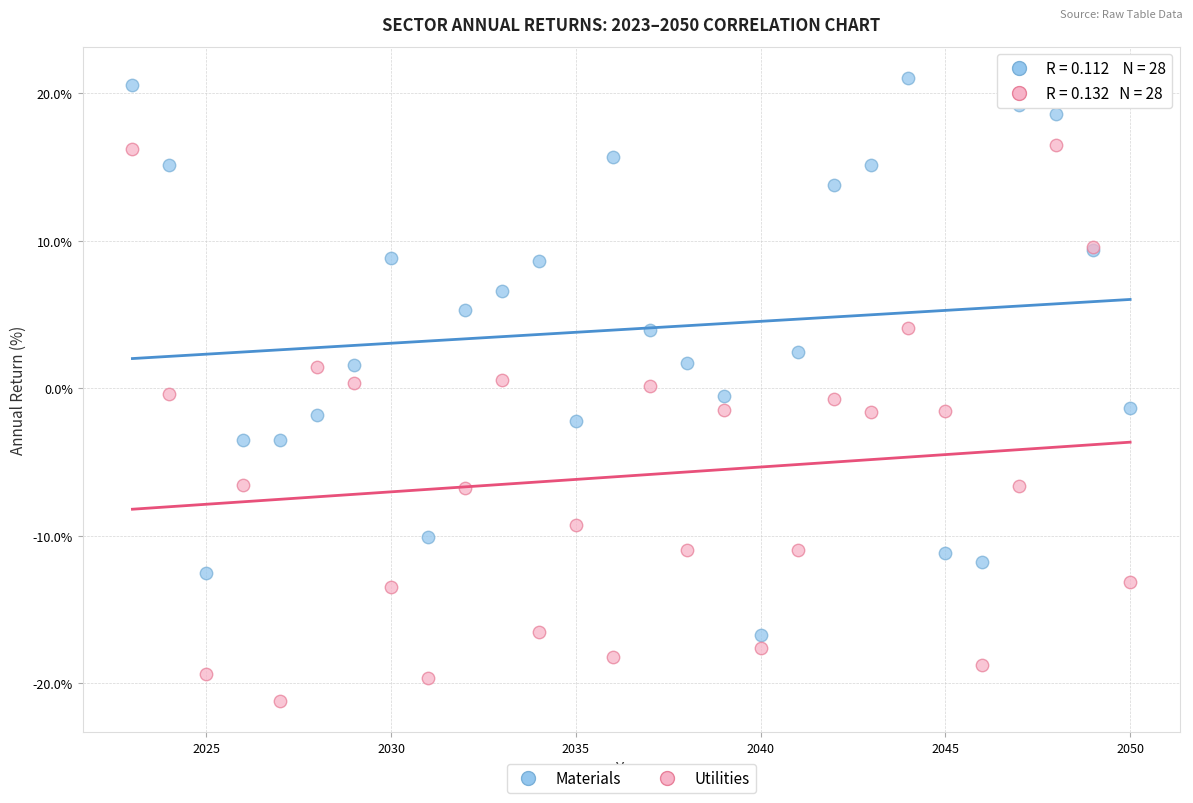

Which series reaches the minimum Y coordinate?

Utilities